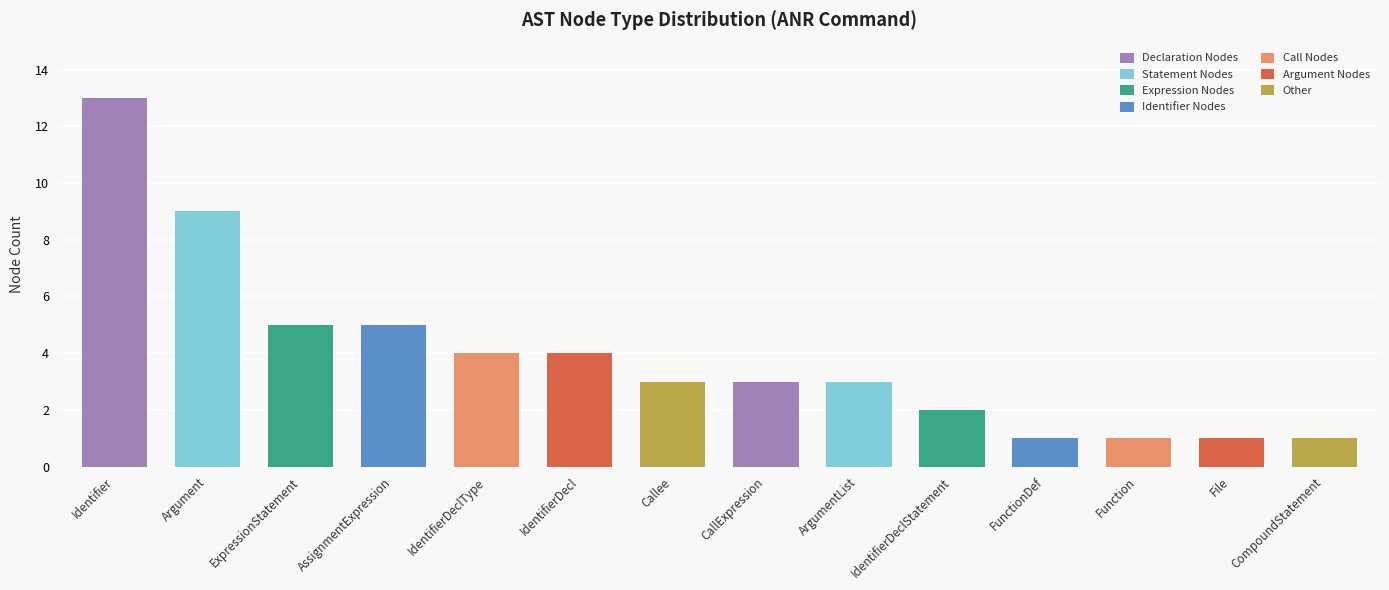

What is the difference between the values at Function and ExpressionStatement?

4